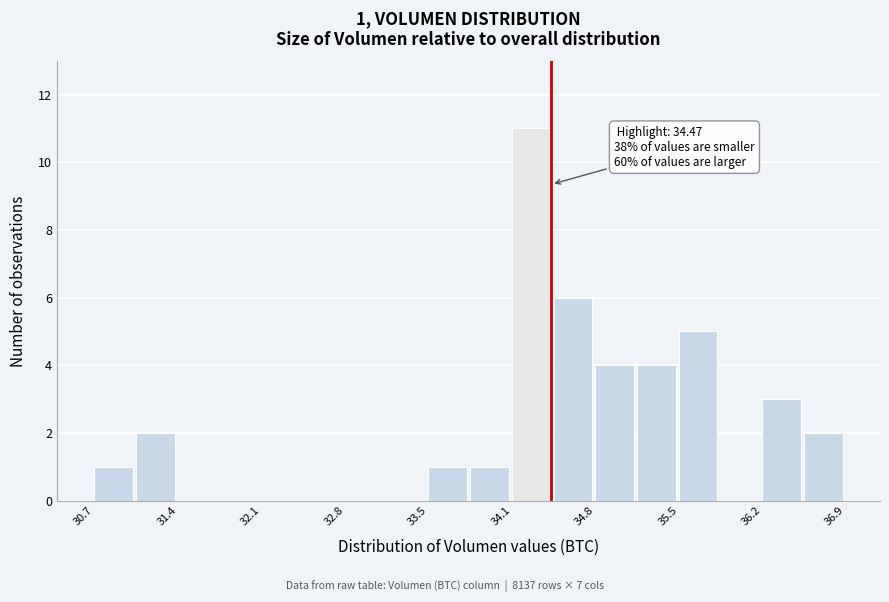

Read against the x-axis, roughly where is the centre of the tallest bar?

34.3